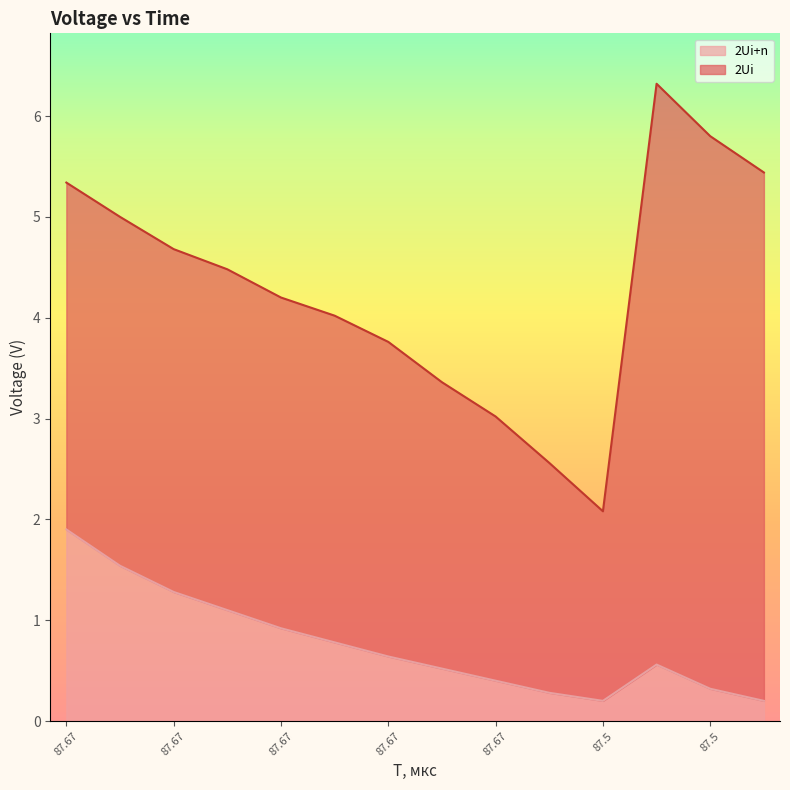

Reading left to right, what are all the values shown in this chart?

2Ui: 5.3	5.0	4.7	4.5	4.2	4.0	3.8	3.4	3.0	2.6	2.1	6.3	5.8	5.4
2Ui+n: 1.9	1.5	1.3	1.1	0.9	0.8	0.6	0.5	0.4	0.3	0.2	0.6	0.3	0.2